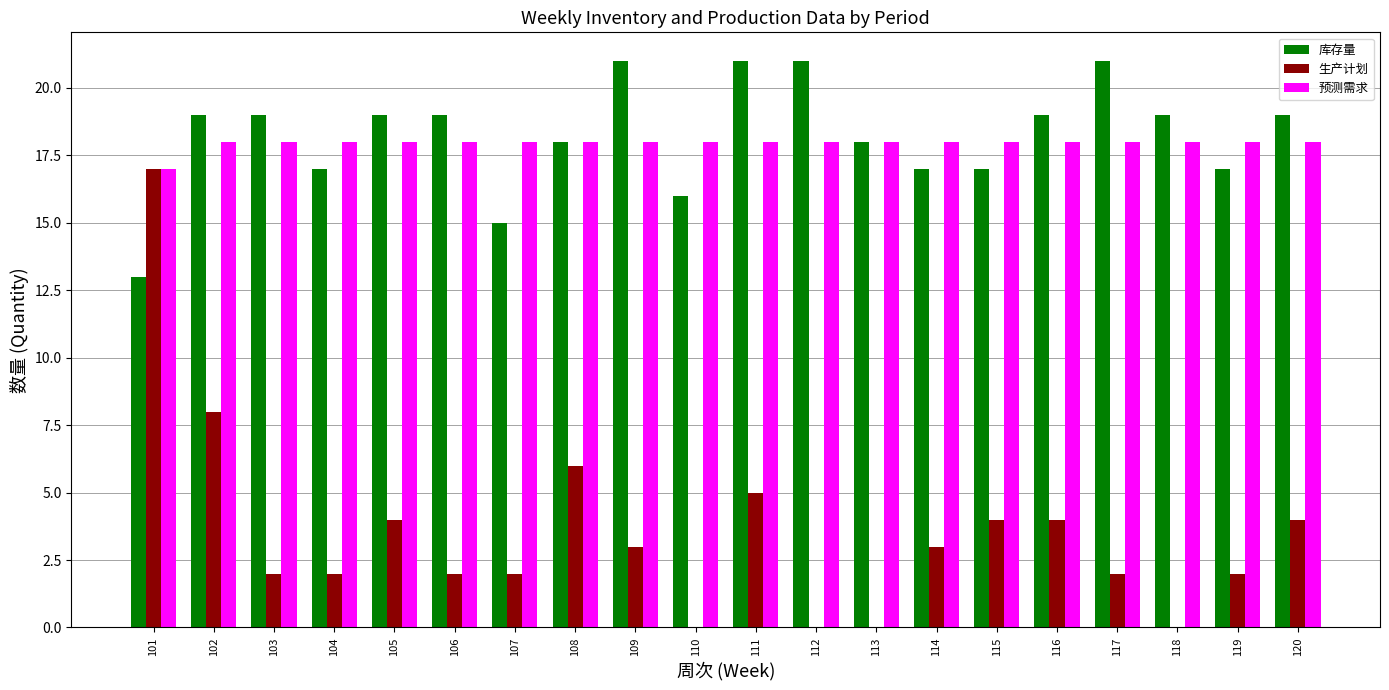

What is the total value across all series at 102?

45